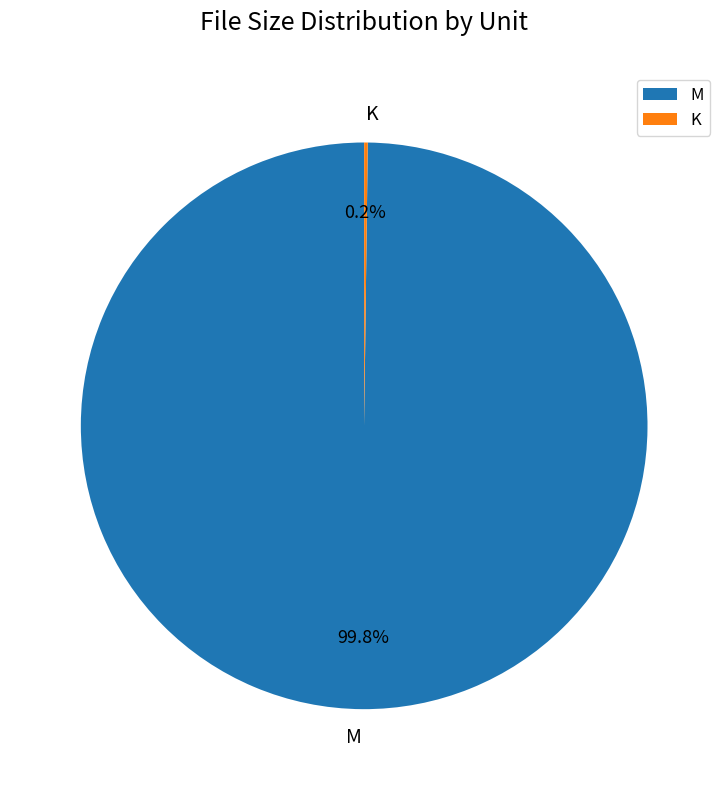

Which category has the biggest portion of the pie?

M